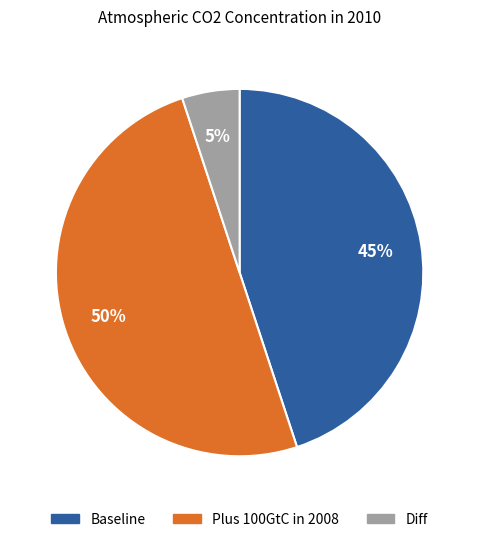

Between Diff and Plus 100GtC in 2008, which is larger?

Plus 100GtC in 2008